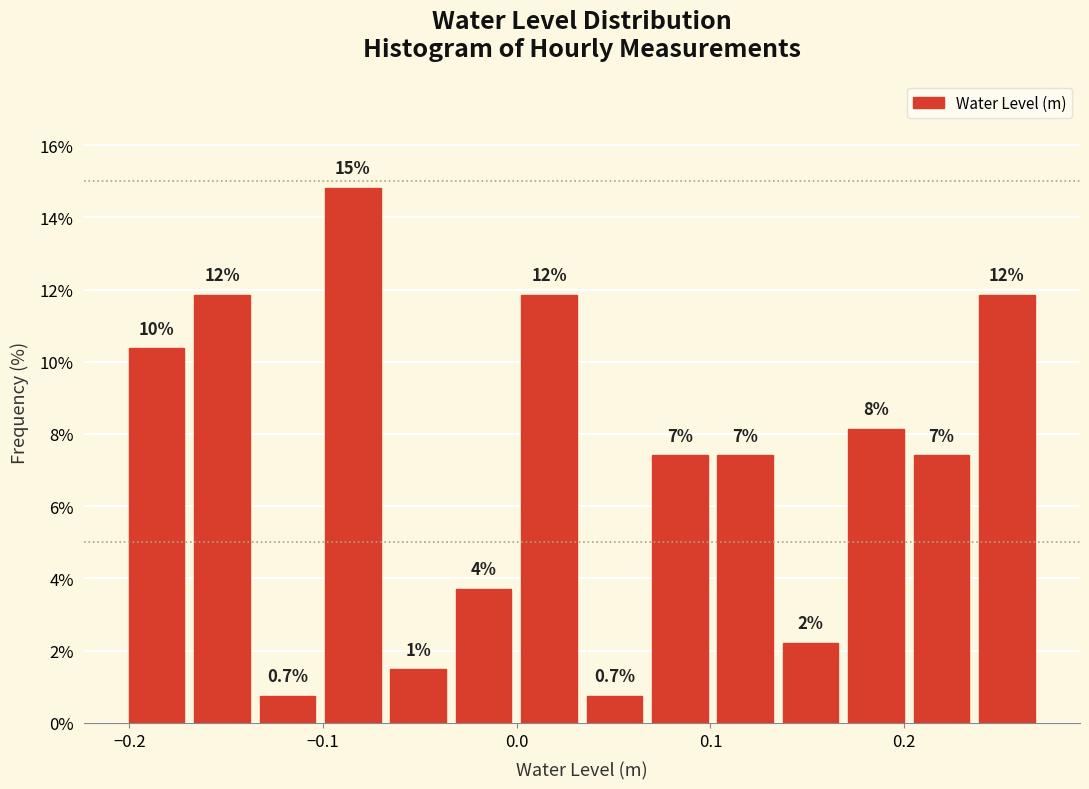

Around what value on the x-axis is the tallest bar? Give the approximate position of its centre, as read against the axis.

-0.08